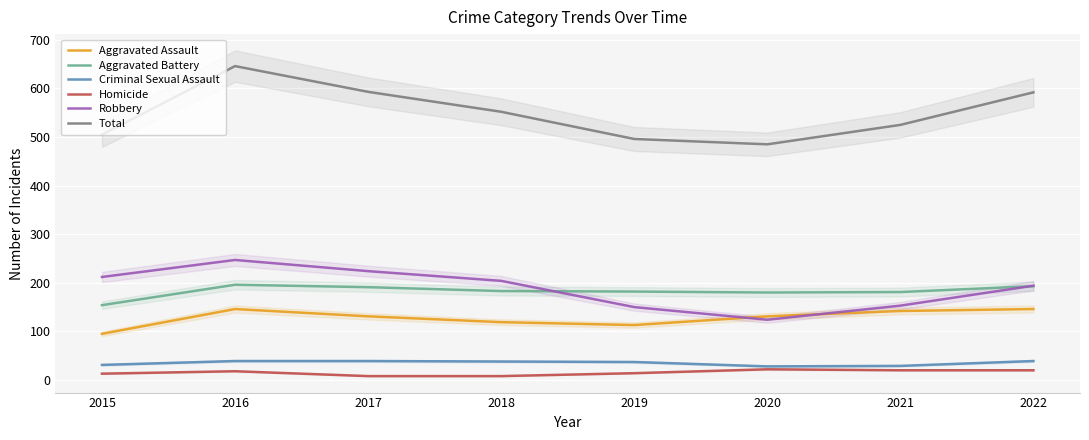

Reading right to left, transcribe all the data shown in this chart.

Aggravated Assault: 2022=146	2021=142	2020=131	2019=113	2018=119	2017=131	2016=146	2015=95
Aggravated Battery: 2022=193	2021=181	2020=180	2019=182	2018=183	2017=191	2016=196	2015=154
Criminal Sexual Assault: 2022=39	2021=29	2020=28	2019=37	2018=38	2017=39	2016=39	2015=31
Homicide: 2022=20	2021=20	2020=22	2019=14	2018=8	2017=8	2016=18	2015=13
Robbery: 2022=194	2021=153	2020=124	2019=150	2018=204	2017=224	2016=247	2015=212
Total: 2022=592	2021=525	2020=485	2019=496	2018=552	2017=593	2016=646	2015=505